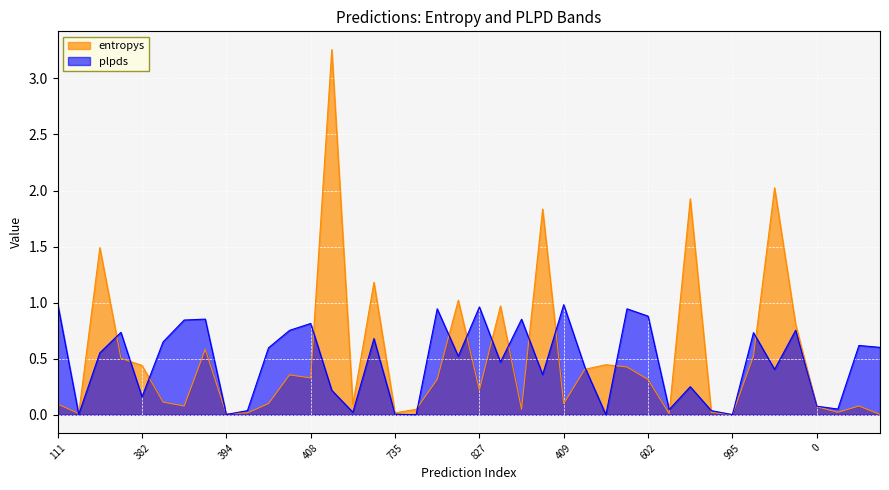

List the labels in order of entropys value, smallest first.

995, 559, 394, 363, 174, 310, 735, 704, 570, 499, 407, 0, 851, 963, 741, 111, 850, 409, 54, 827, 602, 309, 408, 283, 795, 645, 382, 267, 262, 27, 103, 711, 894, 356, 212, 469, 975, 561, 54, 383